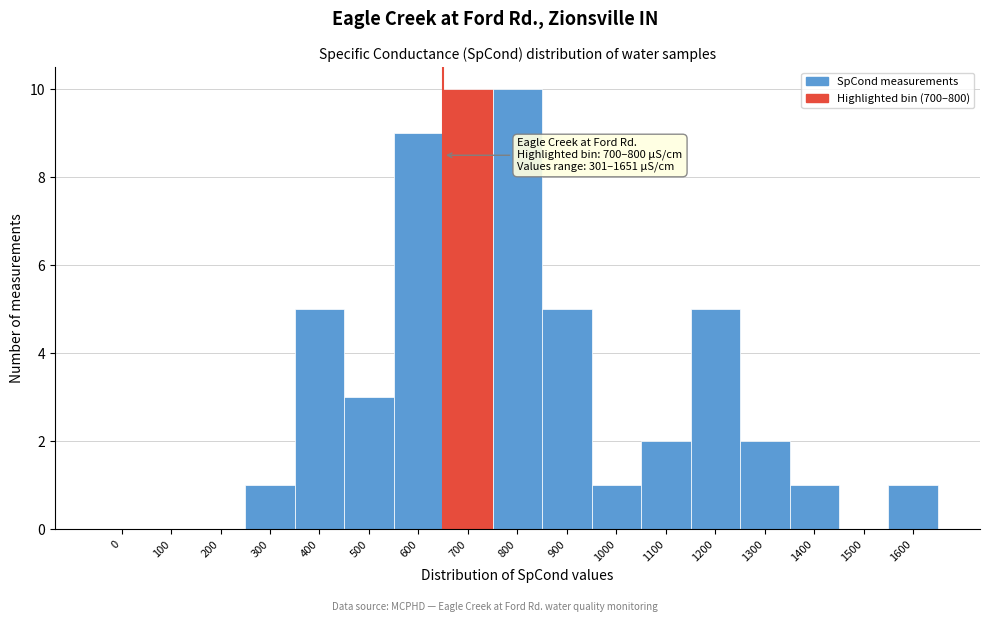

Reading left to right, extract all data points from this chart.

0=0	100=0	200=0	300=1	400=5	500=3	600=9	700=10	800=10	900=5	1000=1	1100=2	1200=5	1300=2	1400=1	1500=0	1600=1